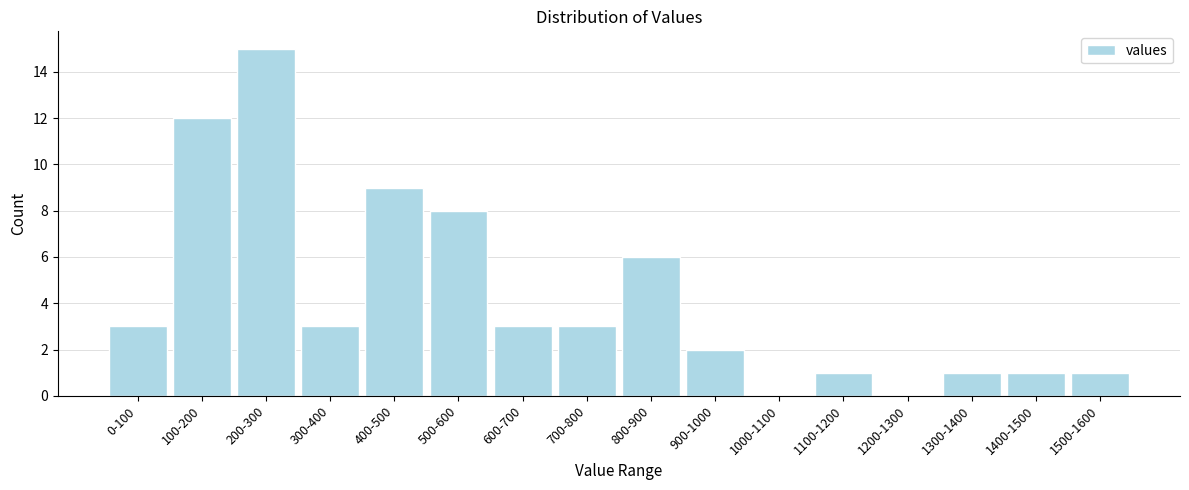

Reading left to right, what are all the values shown in this chart?

0-100=3	100-200=12	200-300=15	300-400=3	400-500=9	500-600=8	600-700=3	700-800=3	800-900=6	900-1000=2	1000-1100=0	1100-1200=1	1200-1300=0	1300-1400=1	1400-1500=1	1500-1600=1